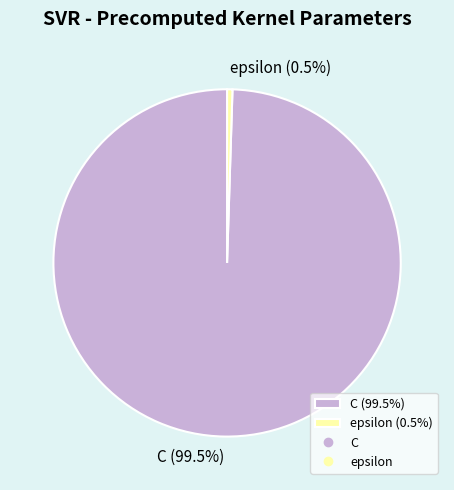

Which has a higher value, C (99.5%) or epsilon (0.5%)?

C (99.5%)